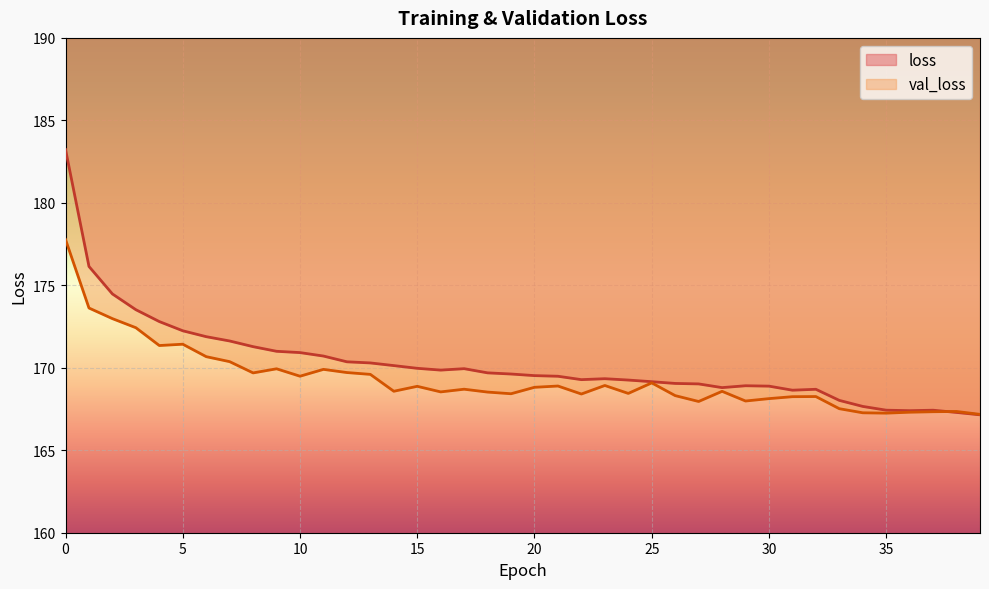

Which has a higher value, 22 or 12?

12